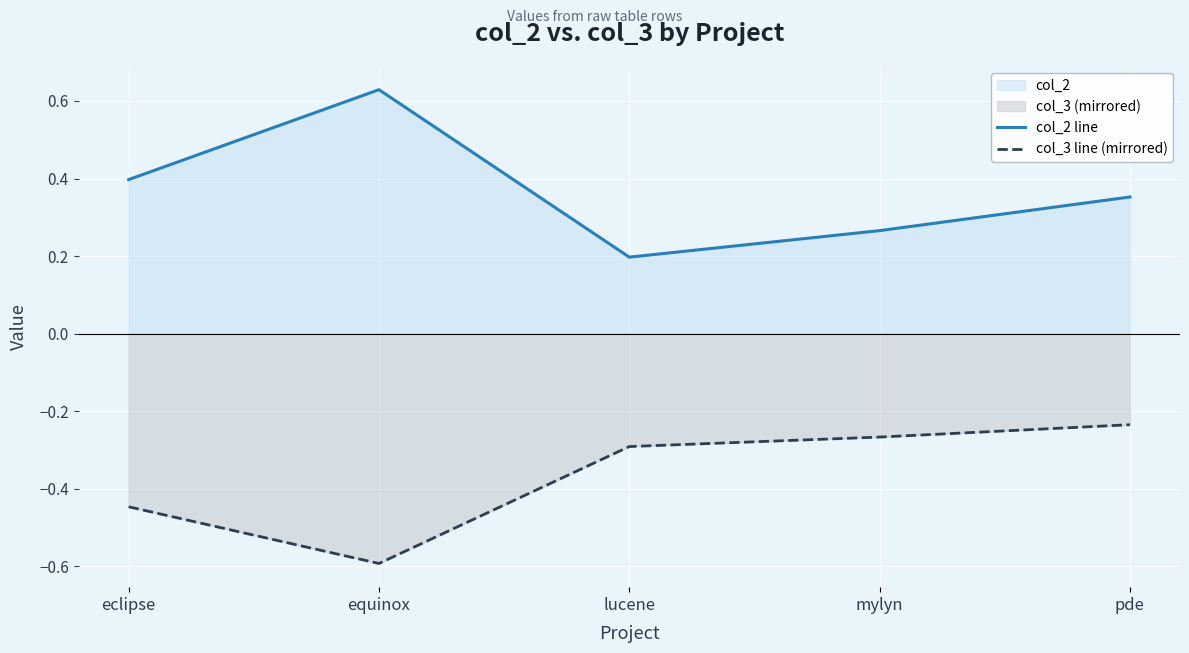

Which series changed the most between equinox and mylyn?

col_2 line